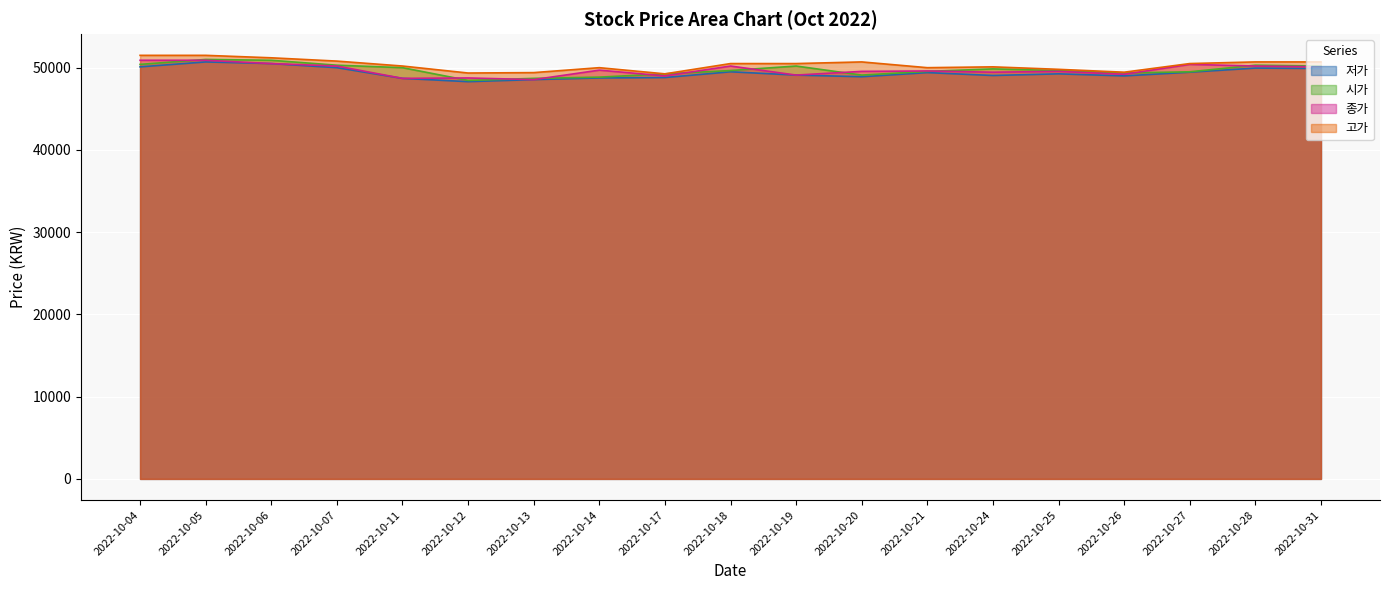

Reading left to right, what are all the values shown in this chart?

저가: 2022-10-04=50100	2022-10-05=50700	2022-10-06=50500	2022-10-07=50000	2022-10-11=48700	2022-10-12=48300	2022-10-13=48550	2022-10-14=48750	2022-10-17=48800	2022-10-18=49500	2022-10-19=49100	2022-10-20=48900	2022-10-21=49400	2022-10-24=49050	2022-10-25=49250	2022-10-26=49000	2022-10-27=49450	2022-10-28=49950	2022-10-31=49900
시가: 2022-10-04=50400	2022-10-05=51000	2022-10-06=50900	2022-10-07=50300	2022-10-11=50000	2022-10-12=48450	2022-10-13=48700	2022-10-14=48850	2022-10-17=49250	2022-10-18=49650	2022-10-19=50200	2022-10-20=49100	2022-10-21=49550	2022-10-24=49850	2022-10-25=49650	2022-10-26=49350	2022-10-27=49500	2022-10-28=50300	2022-10-31=50200
종가: 2022-10-04=50900	2022-10-05=50900	2022-10-06=50500	2022-10-07=50200	2022-10-11=48700	2022-10-12=48750	2022-10-13=48550	2022-10-14=49700	2022-10-17=49000	2022-10-18=50200	2022-10-19=49100	2022-10-20=49550	2022-10-21=49600	2022-10-24=49450	2022-10-25=49550	2022-10-26=49200	2022-10-27=50400	2022-10-28=50200	2022-10-31=50100
고가: 2022-10-04=51500	2022-10-05=51500	2022-10-06=51200	2022-10-07=50800	2022-10-11=50200	2022-10-12=49350	2022-10-13=49400	2022-10-14=50000	2022-10-17=49250	2022-10-18=50500	2022-10-19=50500	2022-10-20=50700	2022-10-21=50000	2022-10-24=50100	2022-10-25=49800	2022-10-26=49450	2022-10-27=50500	2022-10-28=50700	2022-10-31=50700